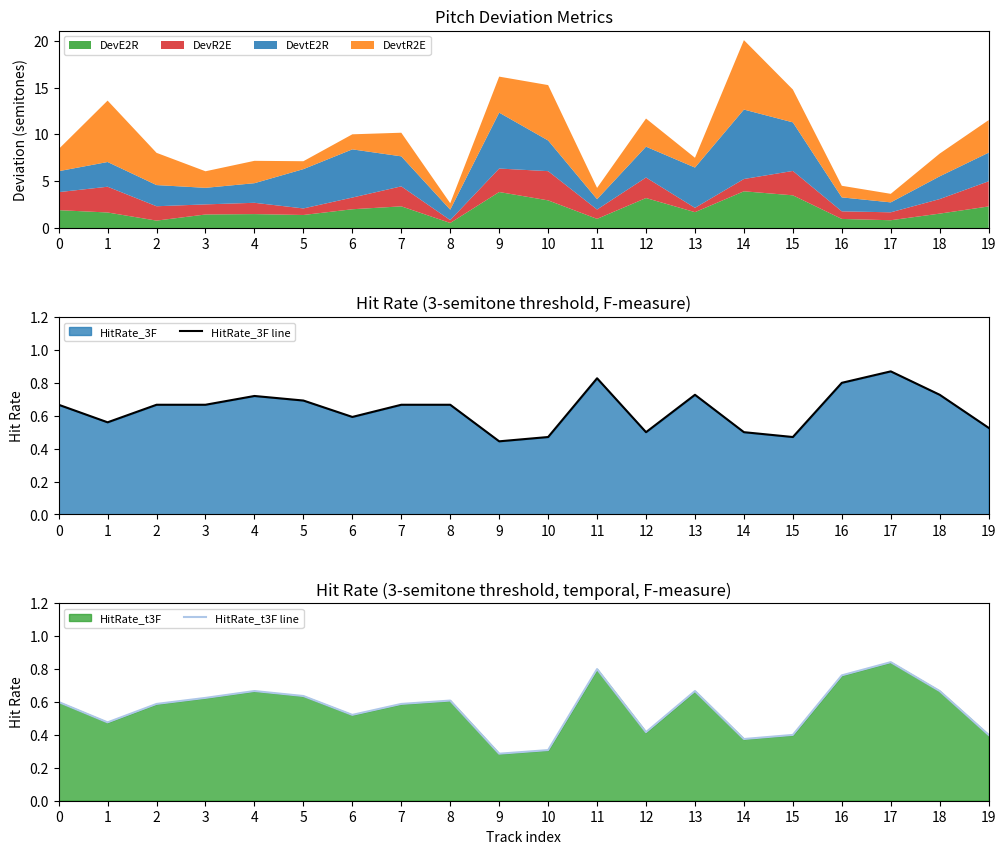

List the labels in order of HitRate_3F line value, largest first.

17, 11, 16, 13, 18, 4, 5, 0, 2, 3, 7, 8, 6, 1, 19, 12, 14, 10, 15, 9